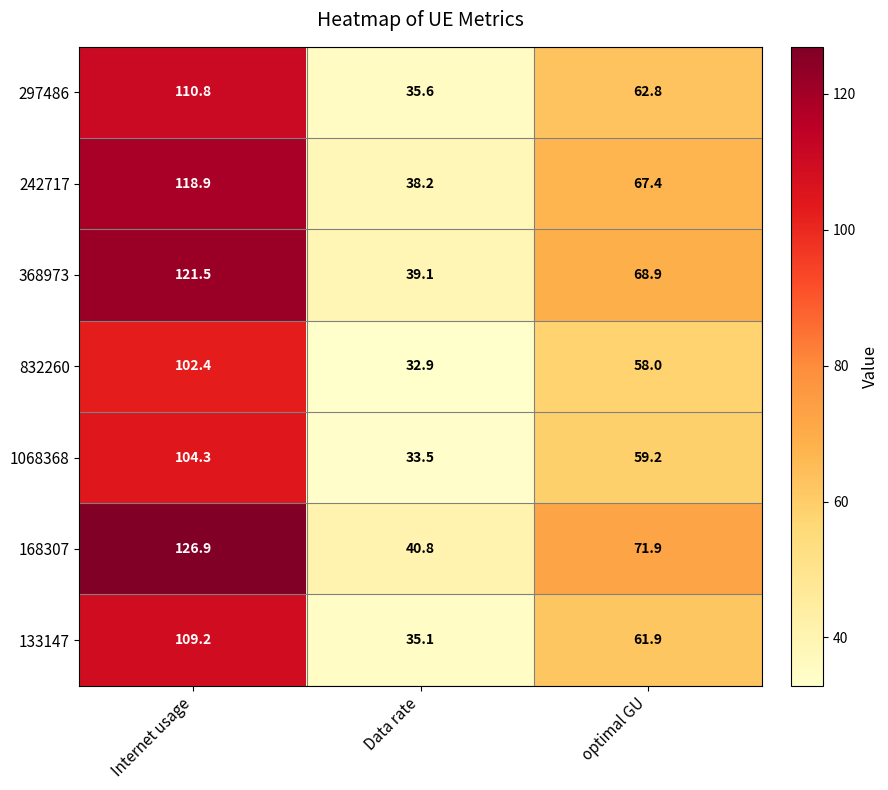

Reading right to left, what are all the values shown in this chart?

297486: 62.8	35.6	110.8
242717: 67.4	38.2	118.9
368973: 68.9	39.1	121.5
832260: 58.0	32.9	102.4
1068368: 59.2	33.5	104.3
168307: 71.9	40.8	126.9
133147: 61.9	35.1	109.2